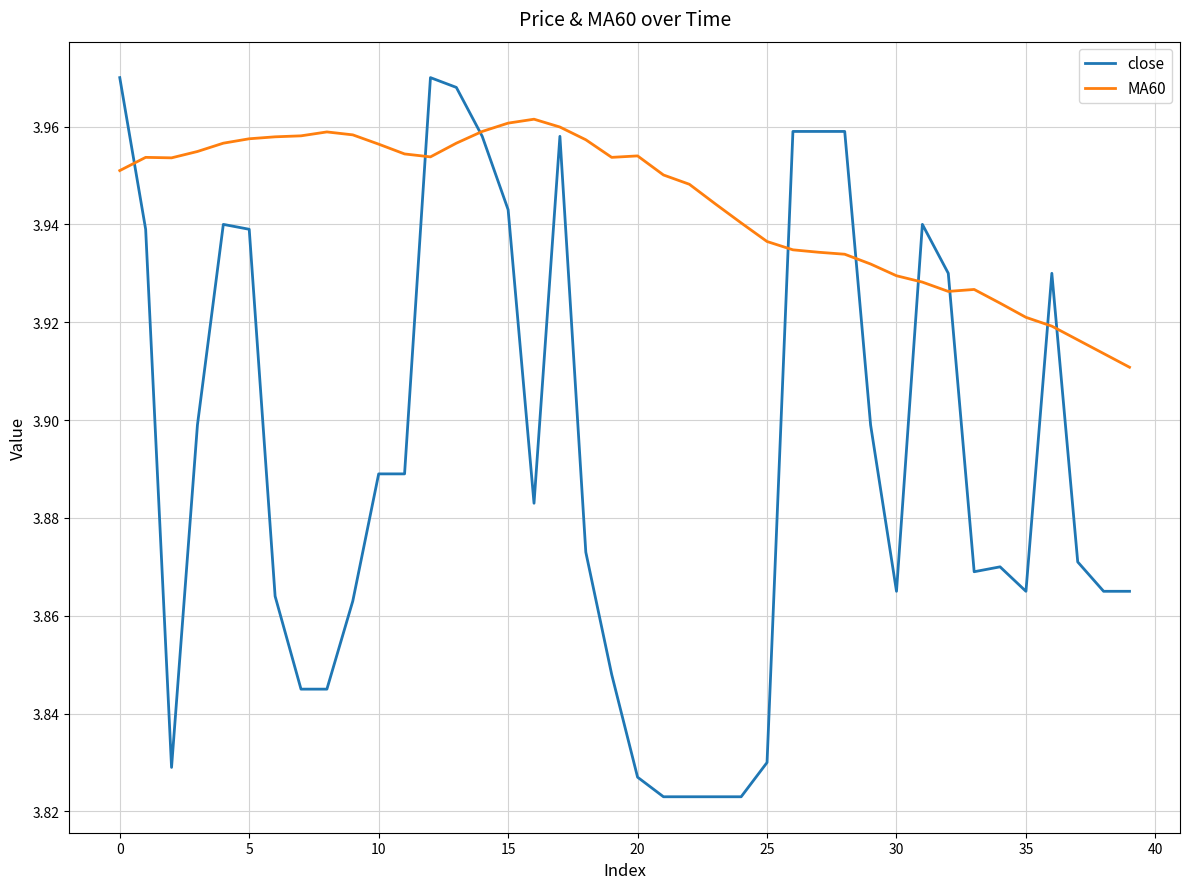

List the series in order of their peak value, highest first.

close, MA60